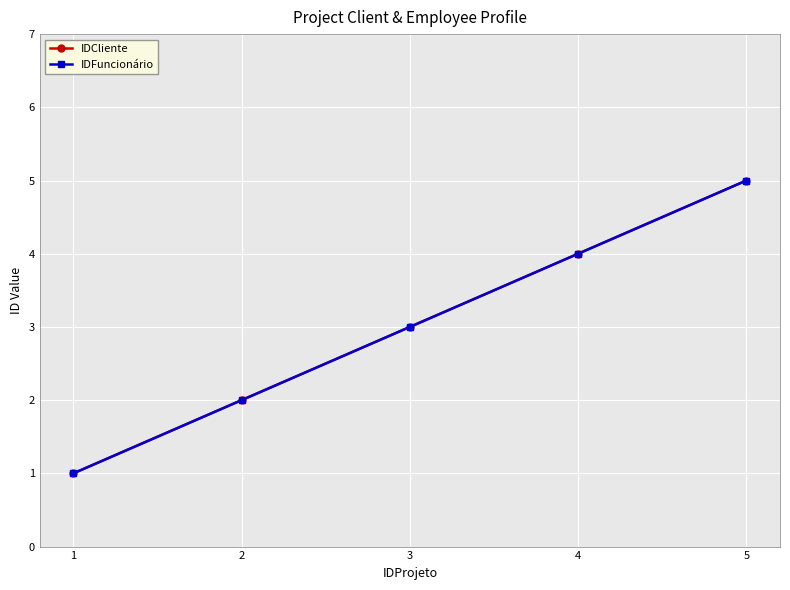

How many lines are shown in the chart?

2